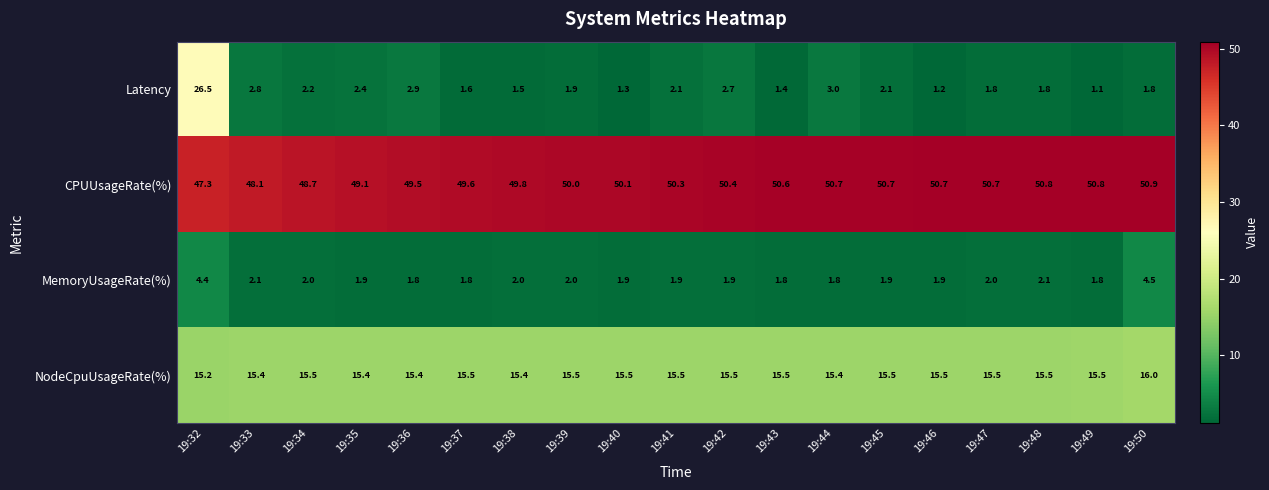

Read the MemoryUsageRate(%) value at 19:36.

1.8